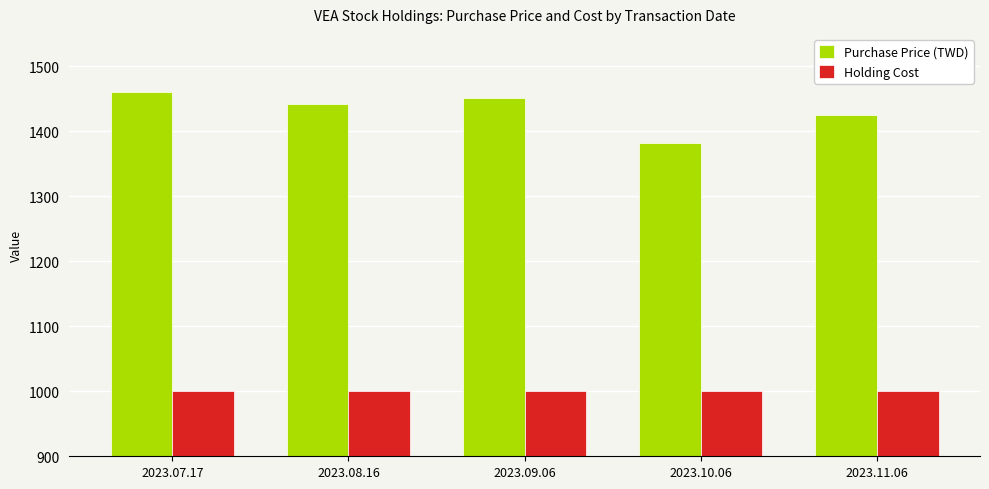

Are the bars horizontal?

No